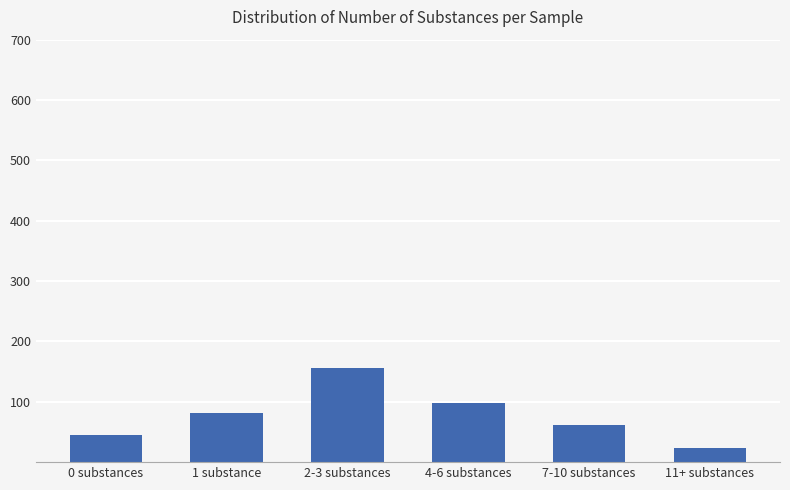

Which has a higher value, 11+ substances or 7-10 substances?

7-10 substances